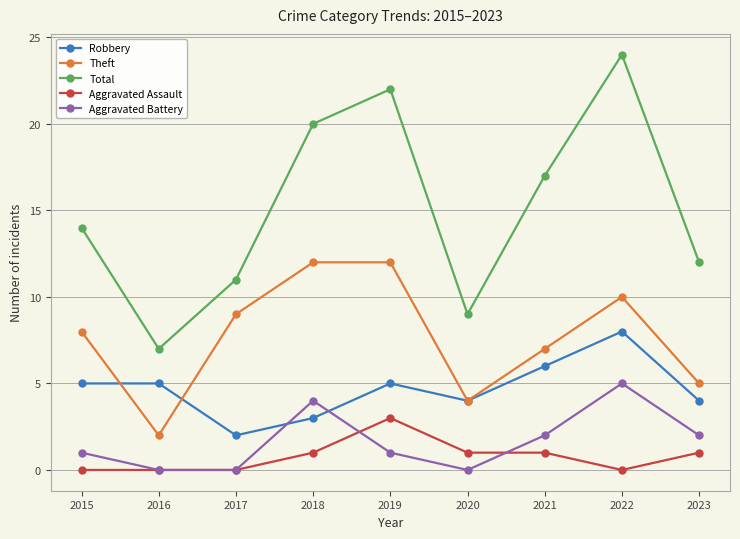

Between 2015 and 2022, which series saw the biggest shift?

Total